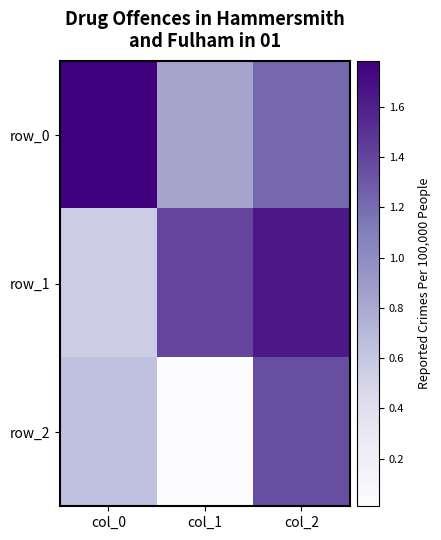

What is the spread (max minus min) of values at col_1?

1.4